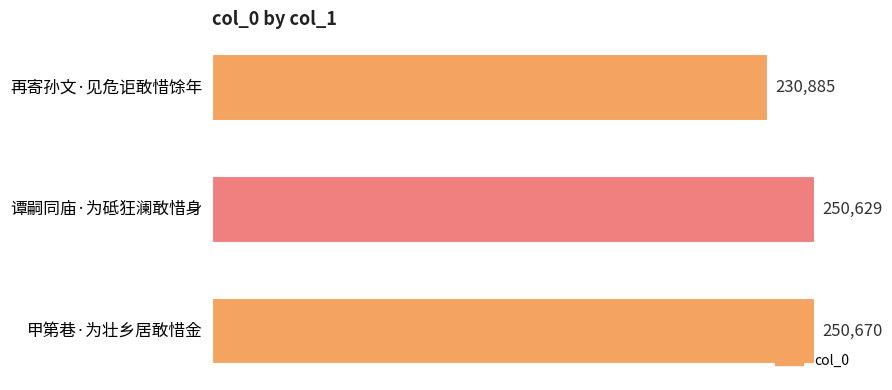

What is the sum of all values?

732184